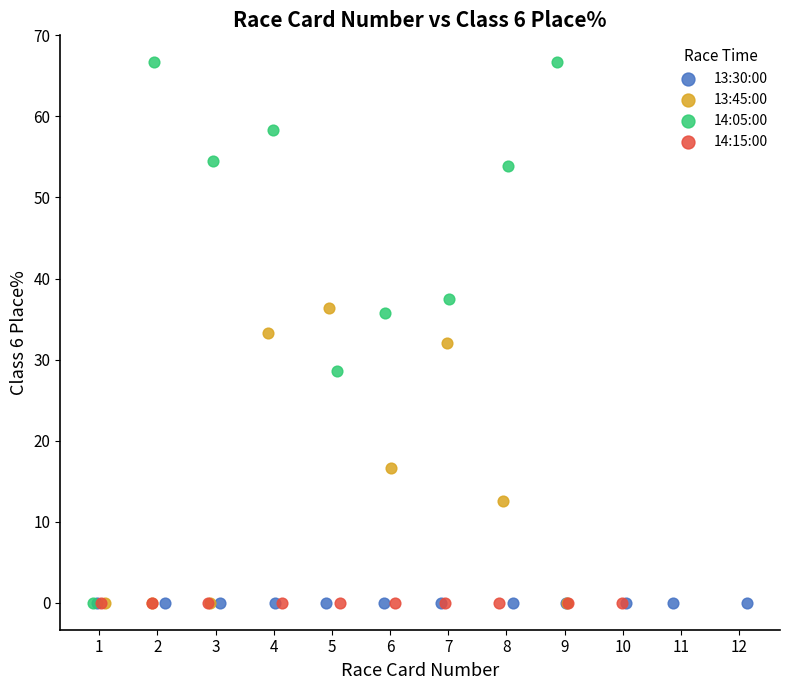

What are all the series names shown in the legend?

13:30:00, 13:45:00, 14:05:00, 14:15:00